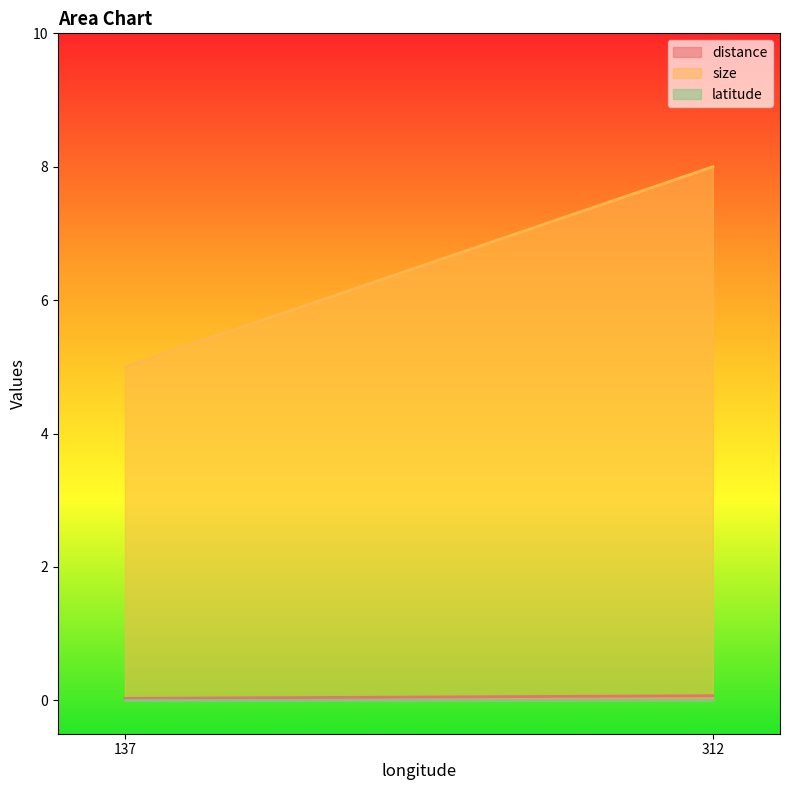

What is the value of the size point at the 1st from the left?

5.0